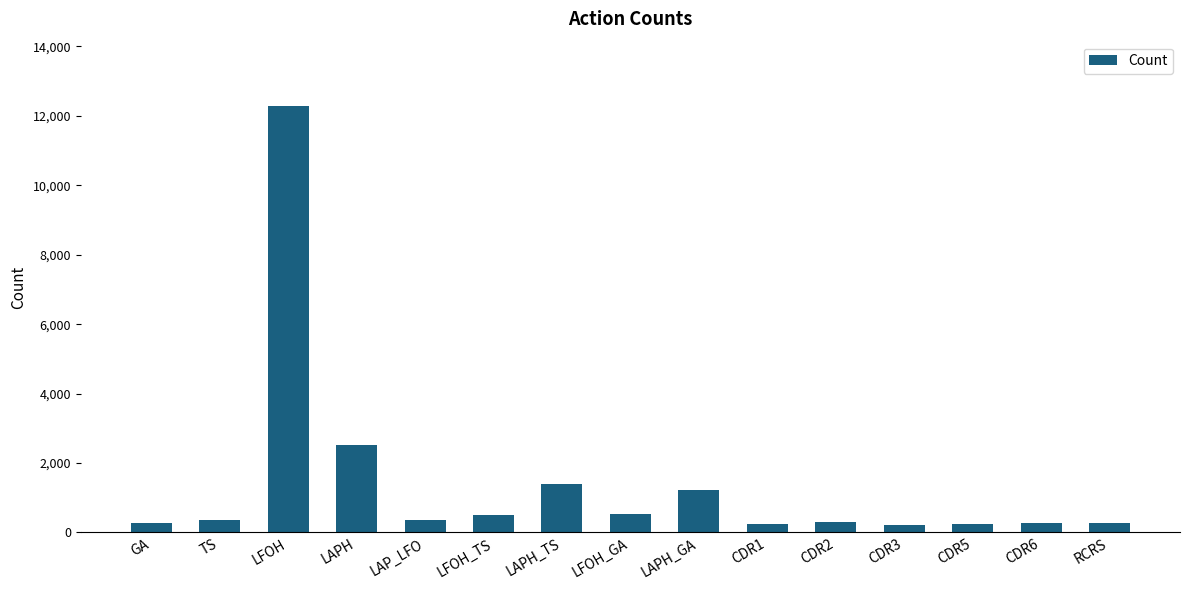

Is it true that the value at LFOH is 5130?

False